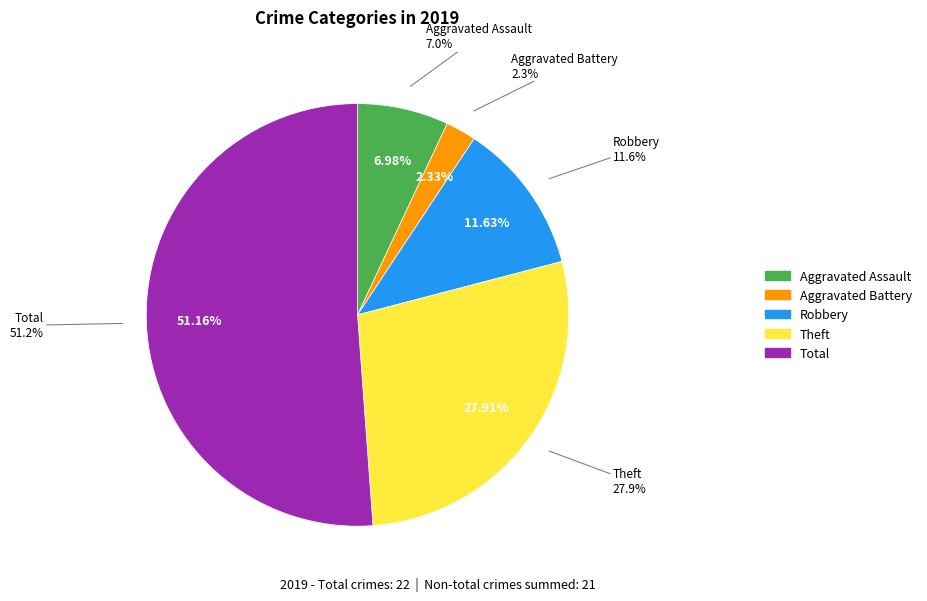

Between Robbery and Theft, which is larger?

Theft